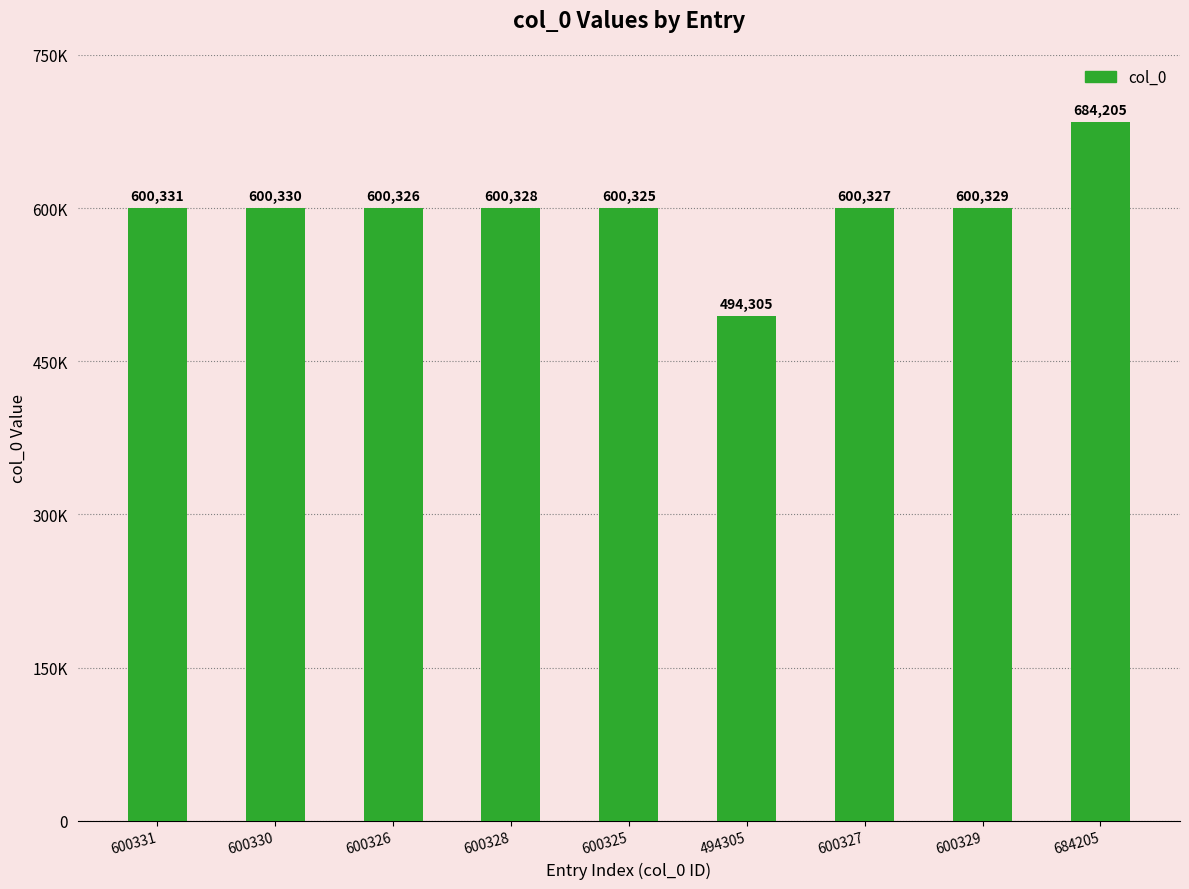

At which label does the data first exceed 600328?

600331